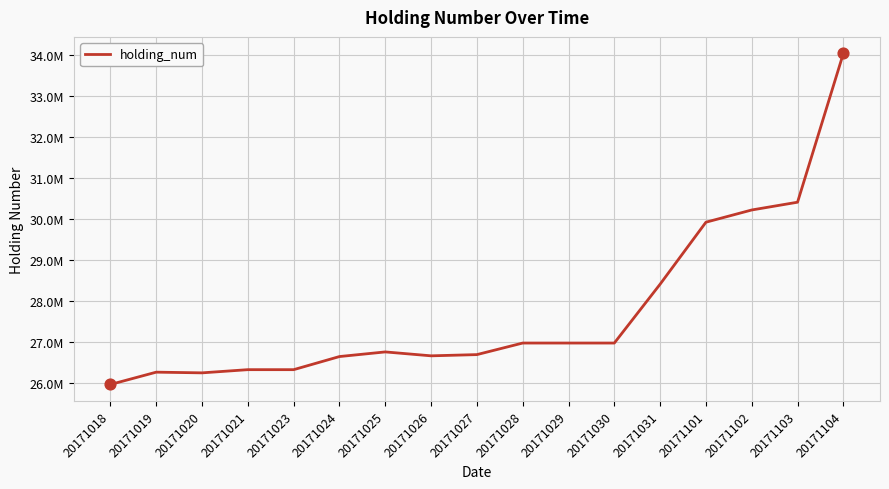

Between 20171103 and 20171102, which is larger?

20171103